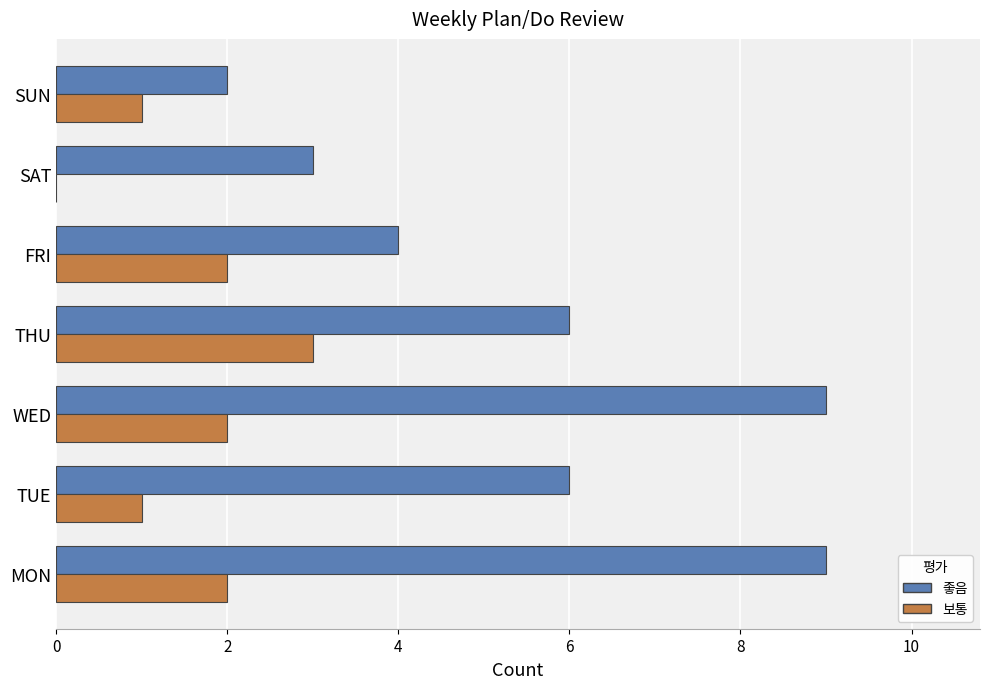

Count the 보통 values in the range 1 to 2.

5